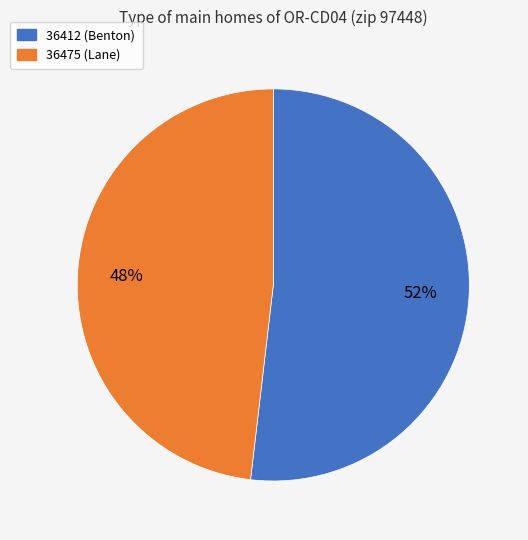

Which category has the biggest portion of the pie?

36412 (Benton)